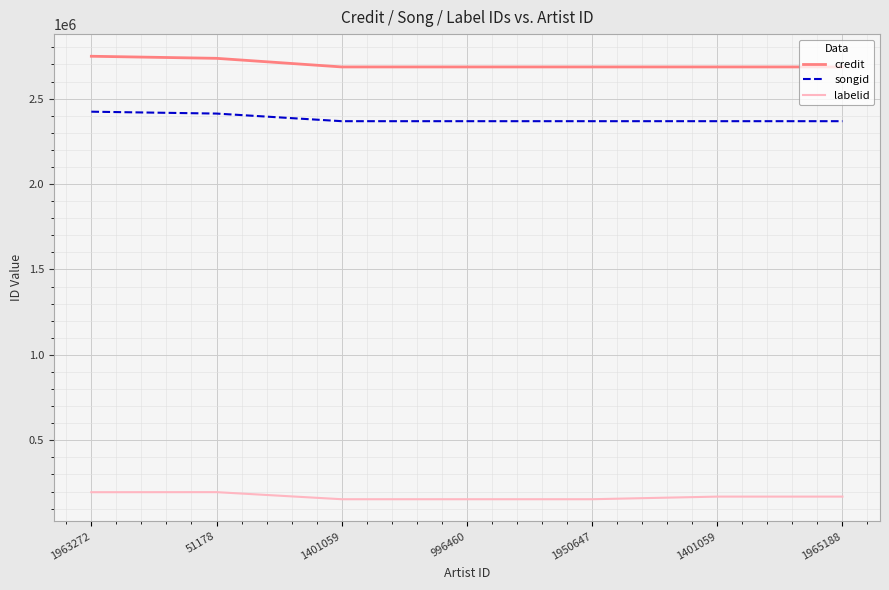

True or false: credit has a value of 3782177 at 1401059.

False